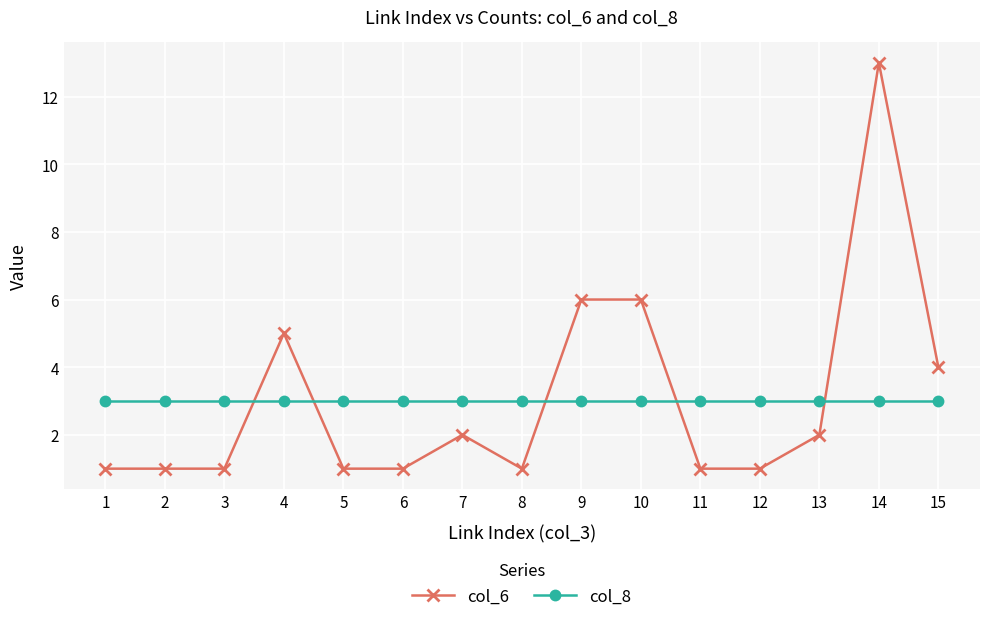

Reading left to right, transcribe all the data shown in this chart.

col_6: 1	1	1	5	1	1	2	1	6	6	1	1	2	13	4
col_8: 3	3	3	3	3	3	3	3	3	3	3	3	3	3	3